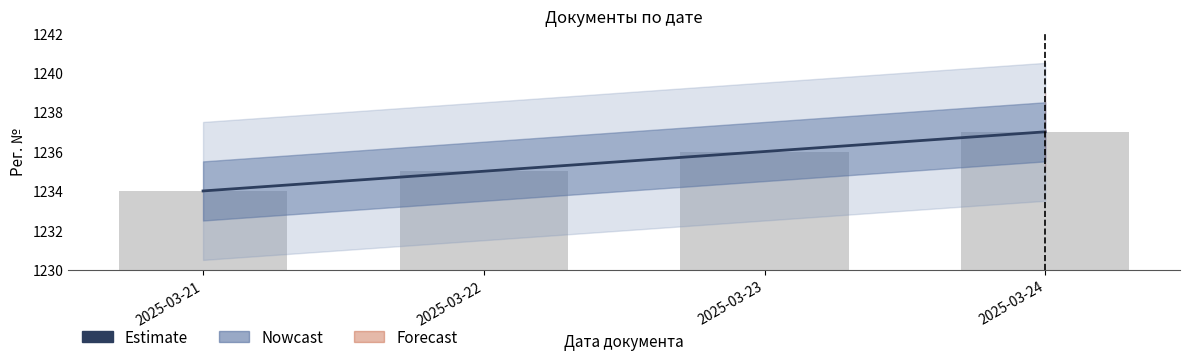

What is the maximum value shown in the chart?

1237